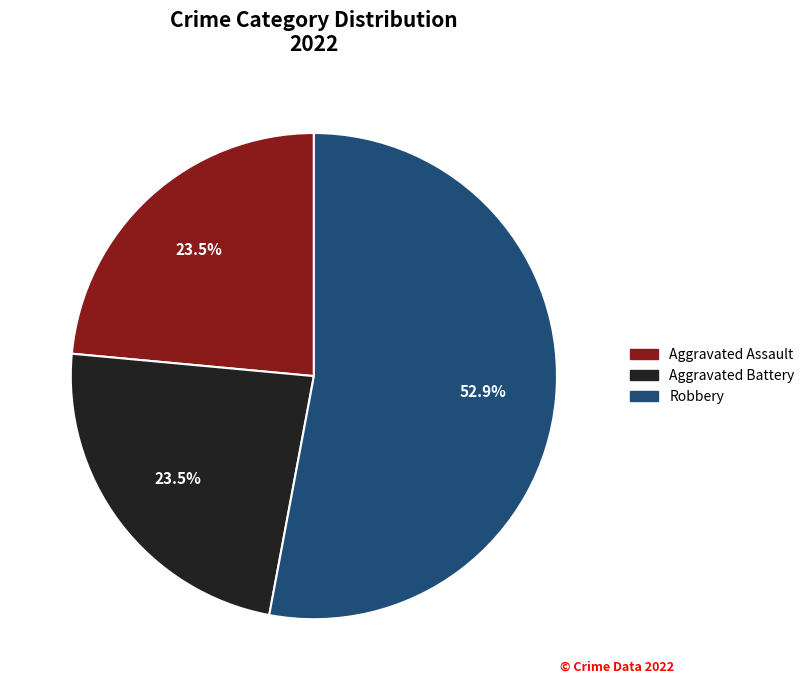

Is there a majority slice in this chart?

Yes